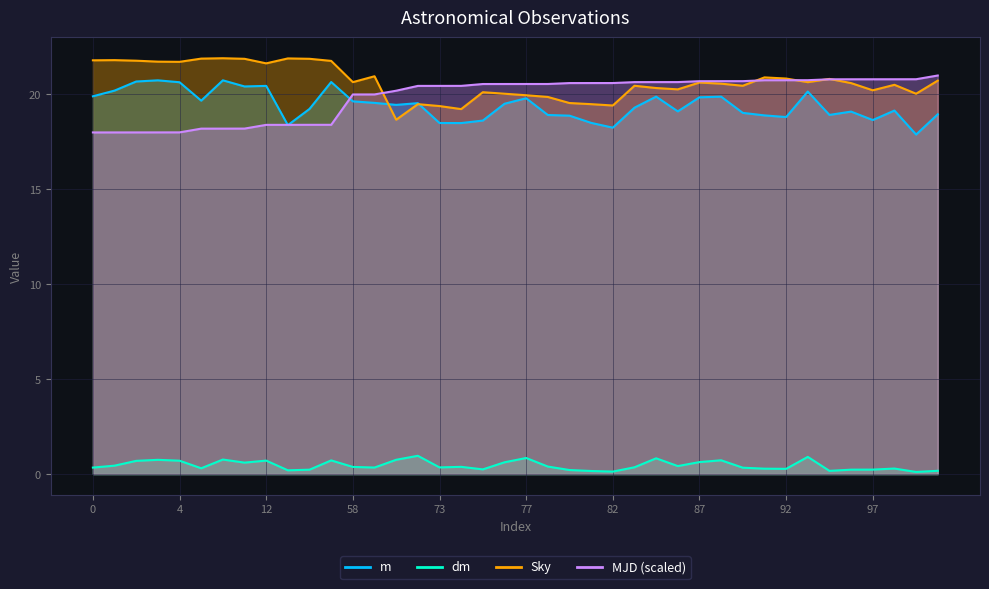

What is the spread (max minus min) of values at 18?

21.1